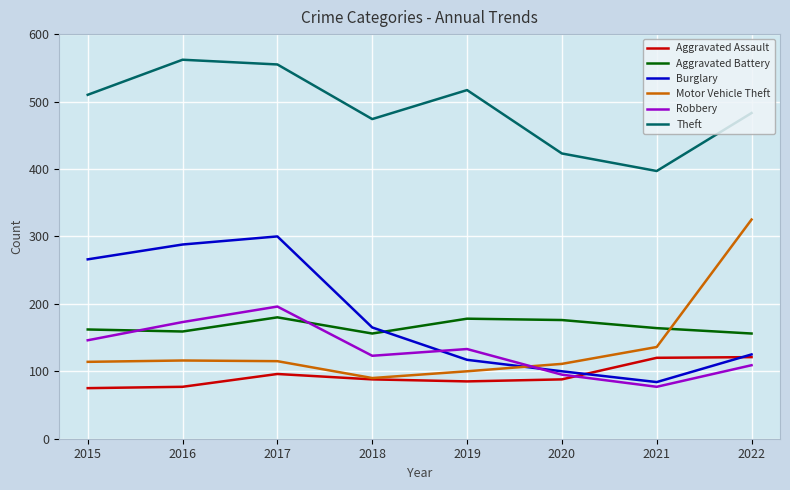

How many lines are shown in the chart?

6